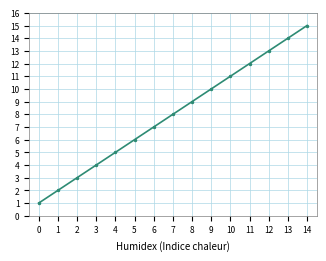

Rank the categories by value from highest to lowest.

14, 13, 12, 11, 10, 9, 8, 7, 6, 5, 4, 3, 2, 1, 0